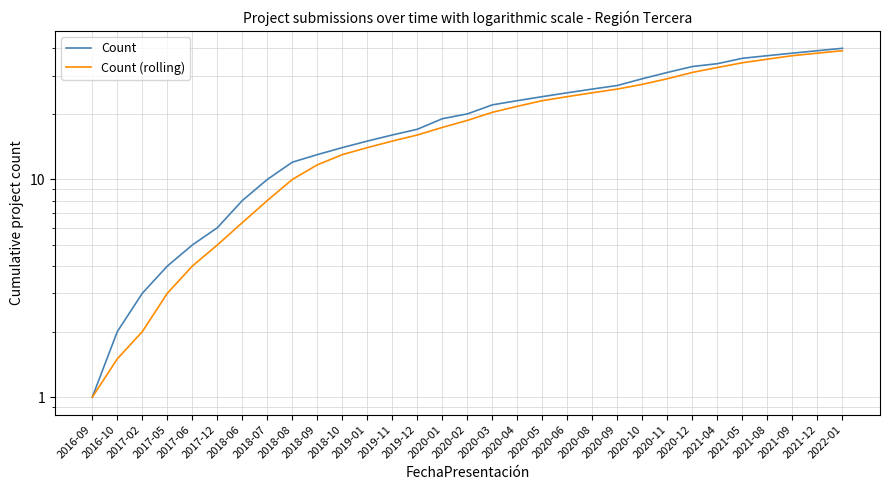

Is this an area chart (filled region under the line)?

No